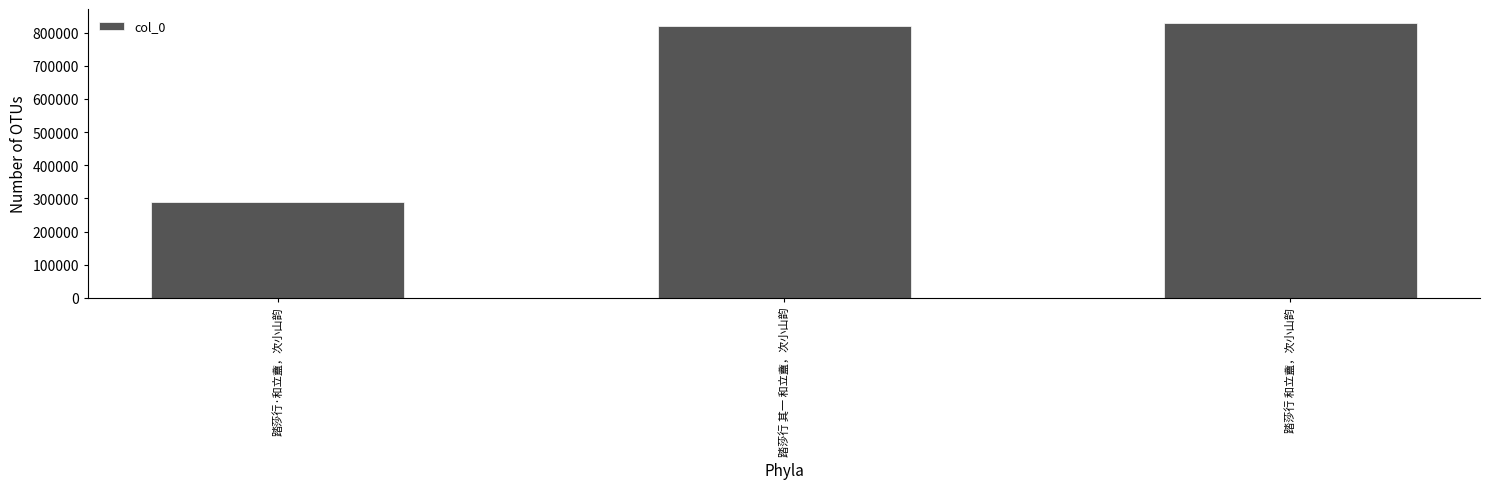

List the labels in order of value, smallest first.

踏莎行·和立盦，次小山韵, 踏莎行 其一 和立盦，次小山韵, 踏莎行 和立盦，次小山韵